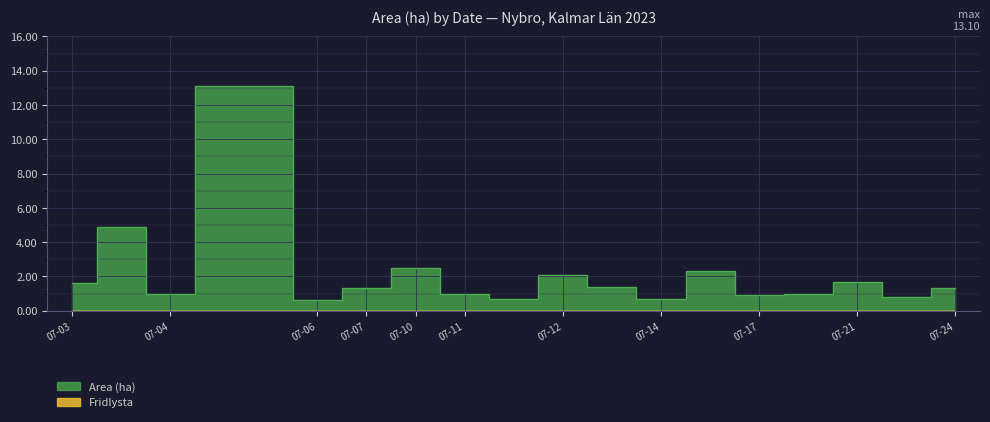

Which series has the widest spread of values?

Area (ha)